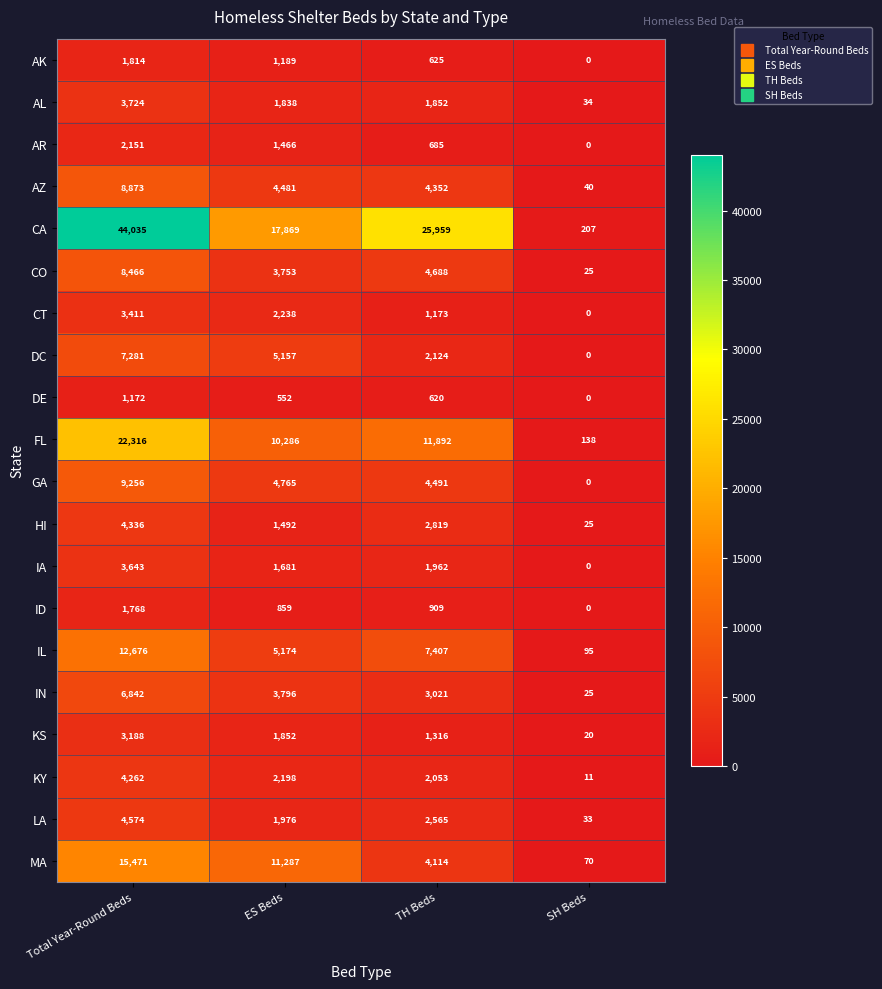

Count the AR values in the range 685 to 2151.

3